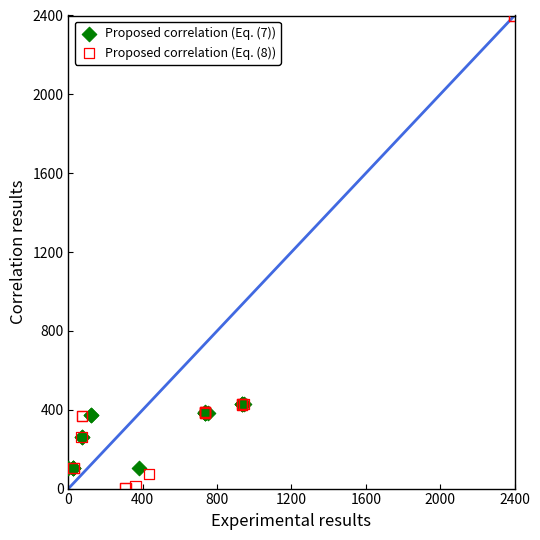

Which series has the widest spread of Y values?

Proposed correlation (Eq. (8))